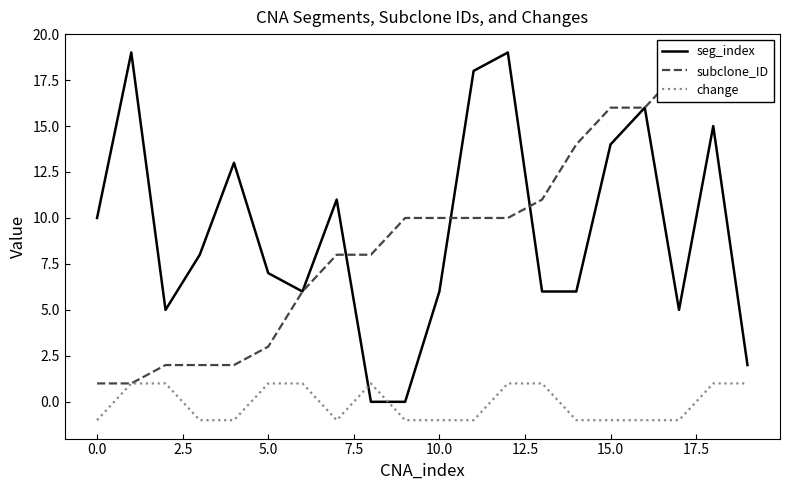

The seg_index series shows 19 at 15.0. True or false?

False